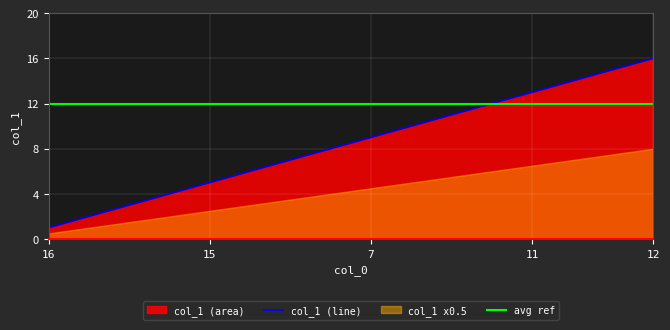

What is the minimum value for avg ref?

12